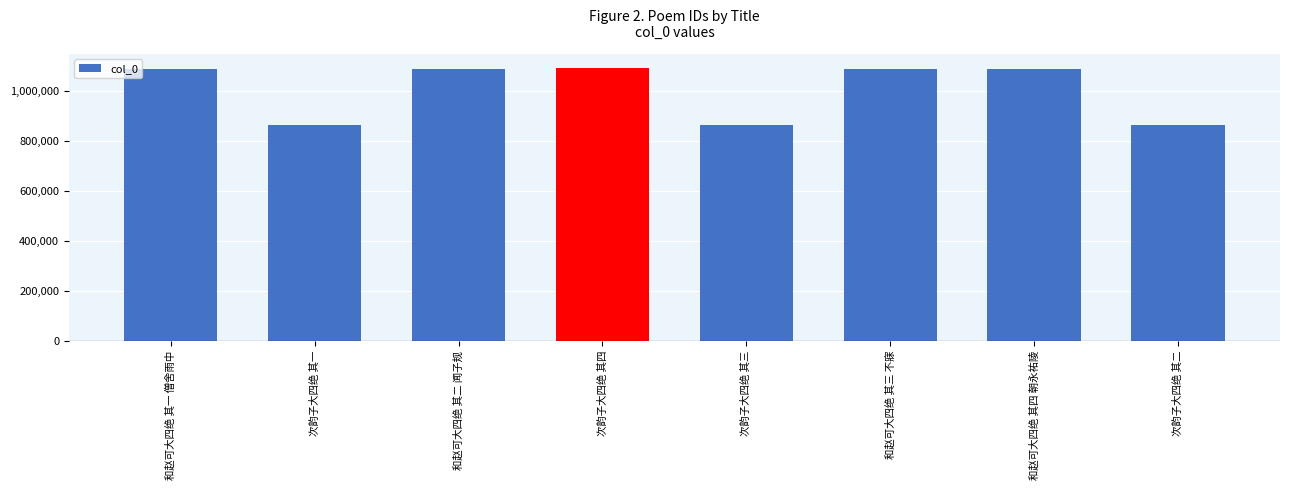

What is the sum of the values at 和赵可大四绝 其二 闻子规 and 次韵子大四绝 其四?

2177453